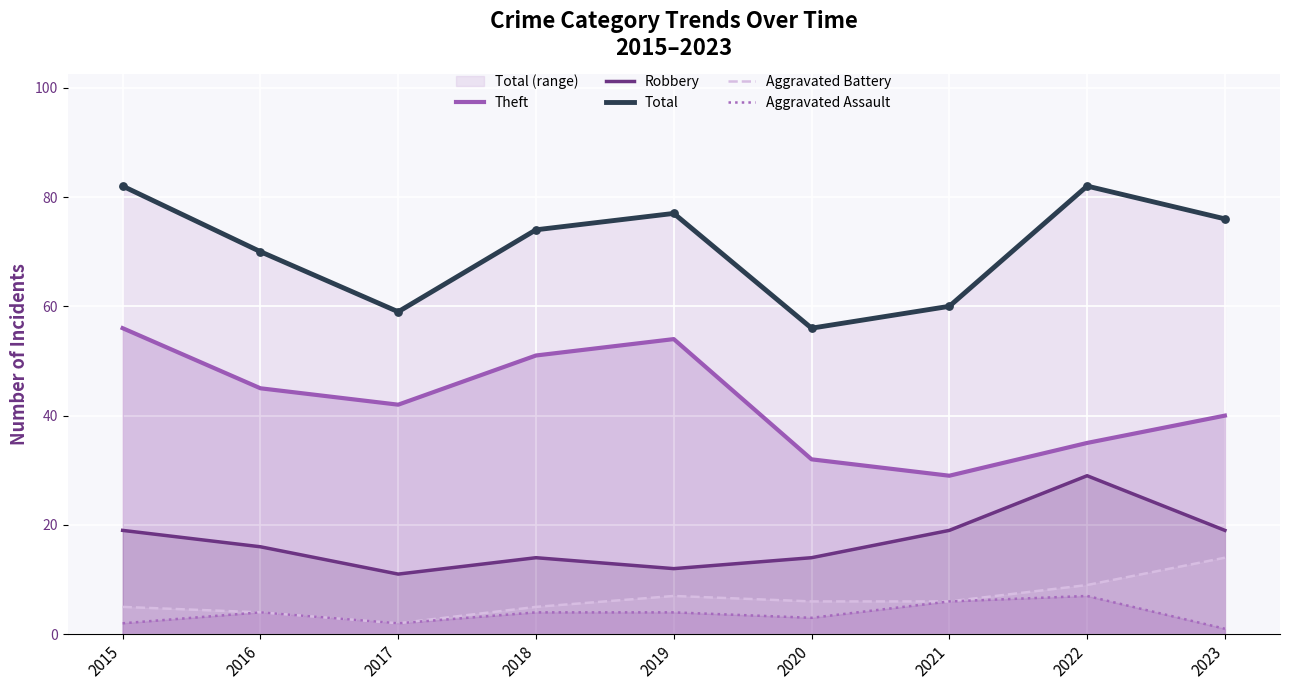

At how many categories does at least one series exceed 15?

9